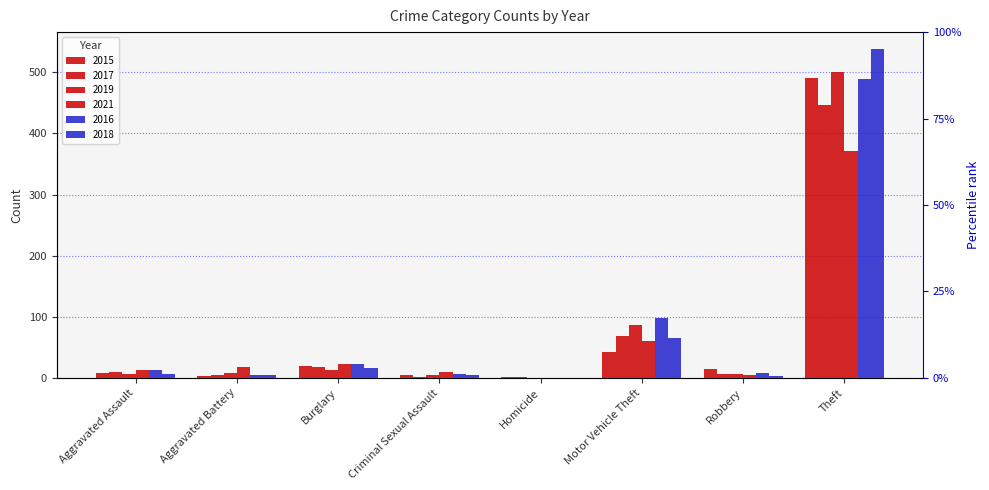

Rank the categories by 2019 value from lowest to highest.

Homicide, Criminal Sexual Assault, Robbery, Aggravated Assault, Aggravated Battery, Burglary, Motor Vehicle Theft, Theft